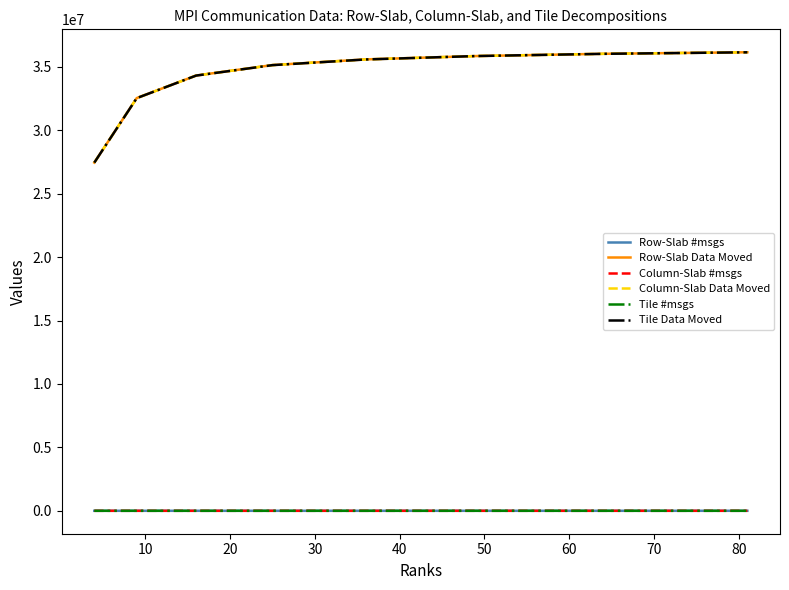

Is this an area chart (filled region under the line)?

No